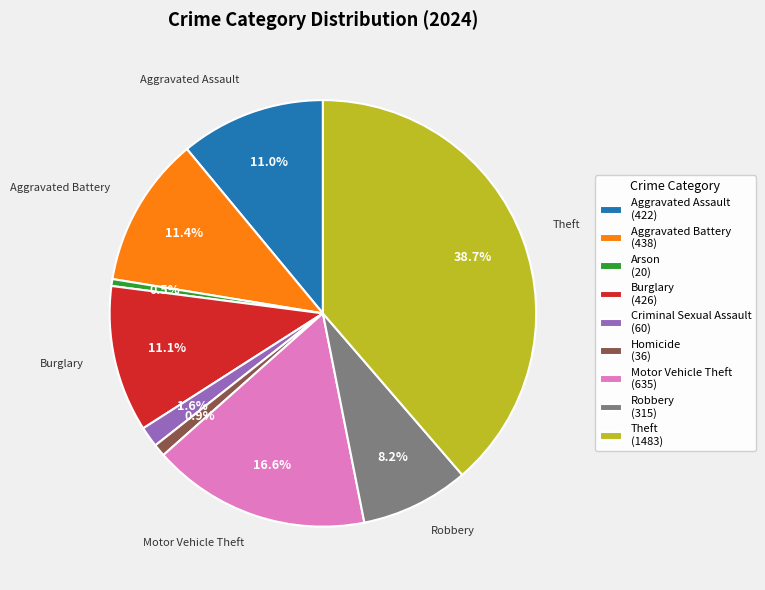

To the nearest percent, what is the combined percentage of Aggravated Assault and Homicide?

12%